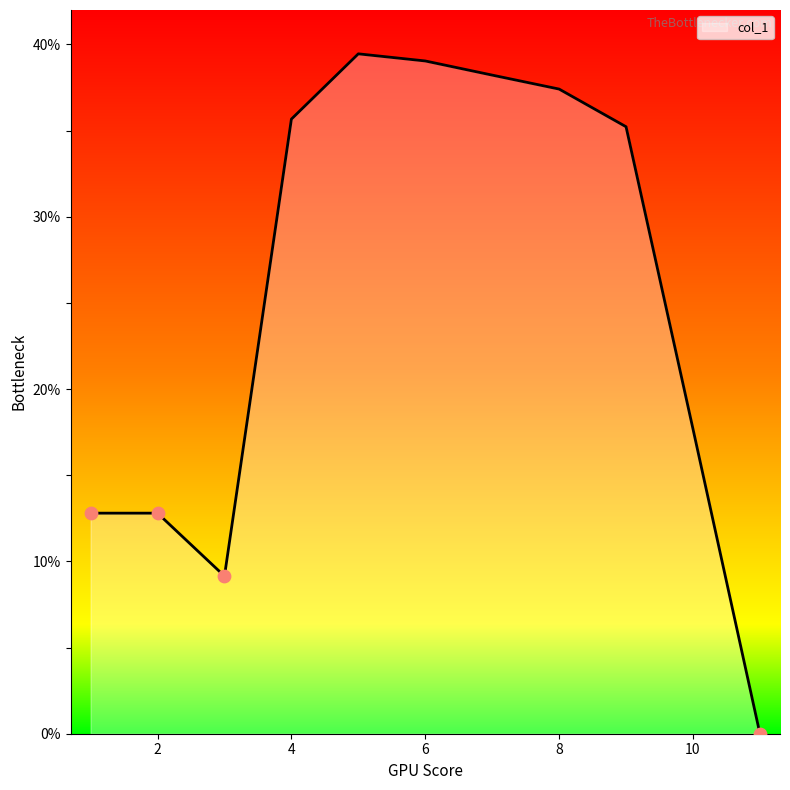

What is the maximum value shown in the chart?

39.5